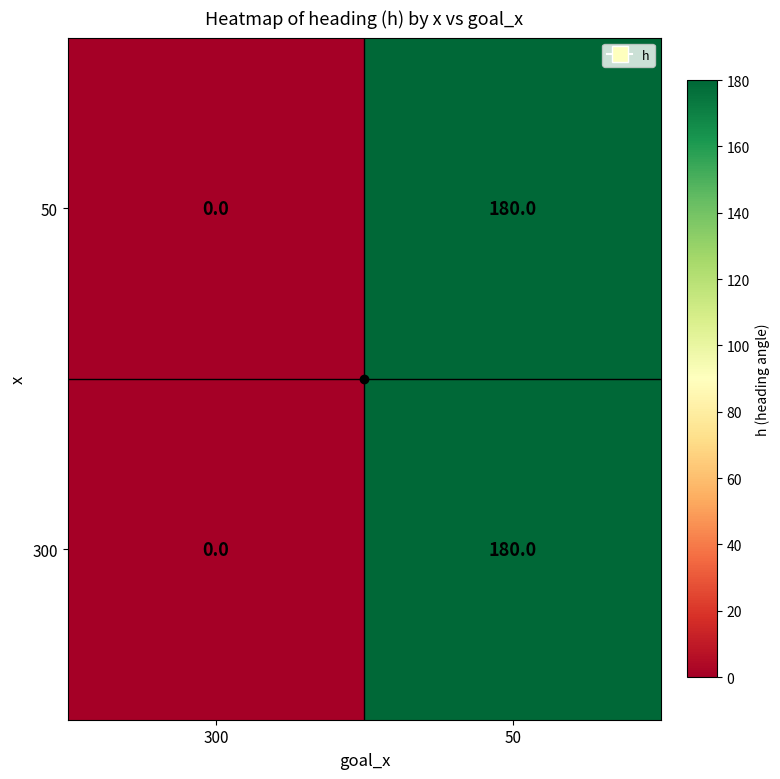

What is the sum of all 50 values?

180